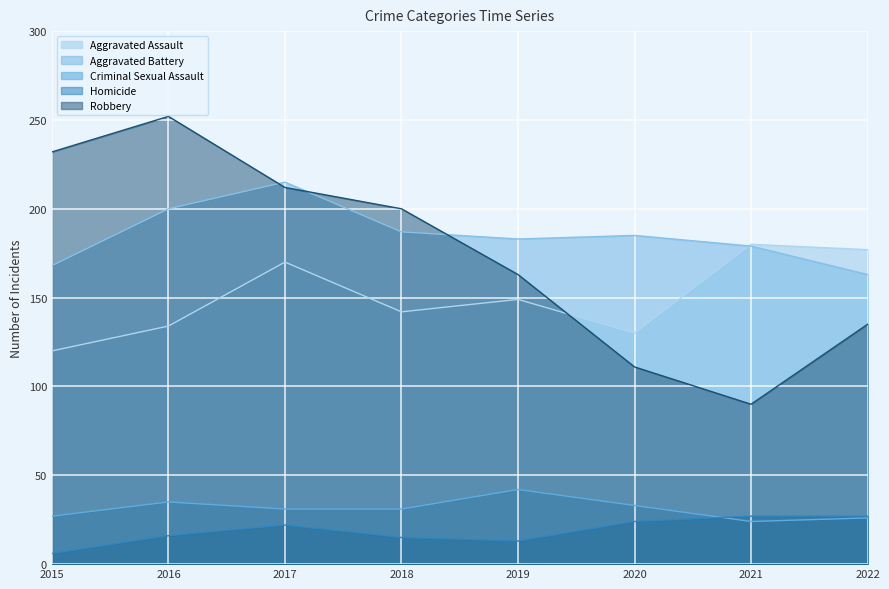

True or false: Aggravated Assault has a value of 196 at 2020.

False